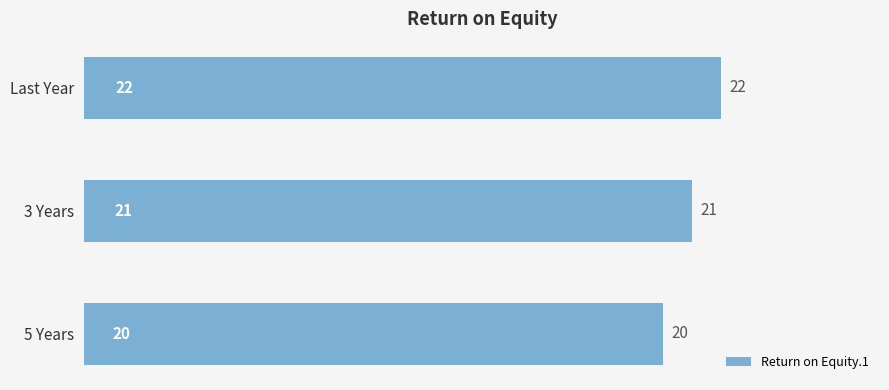

What is the change in value from 3 Years to Last Year?

+1